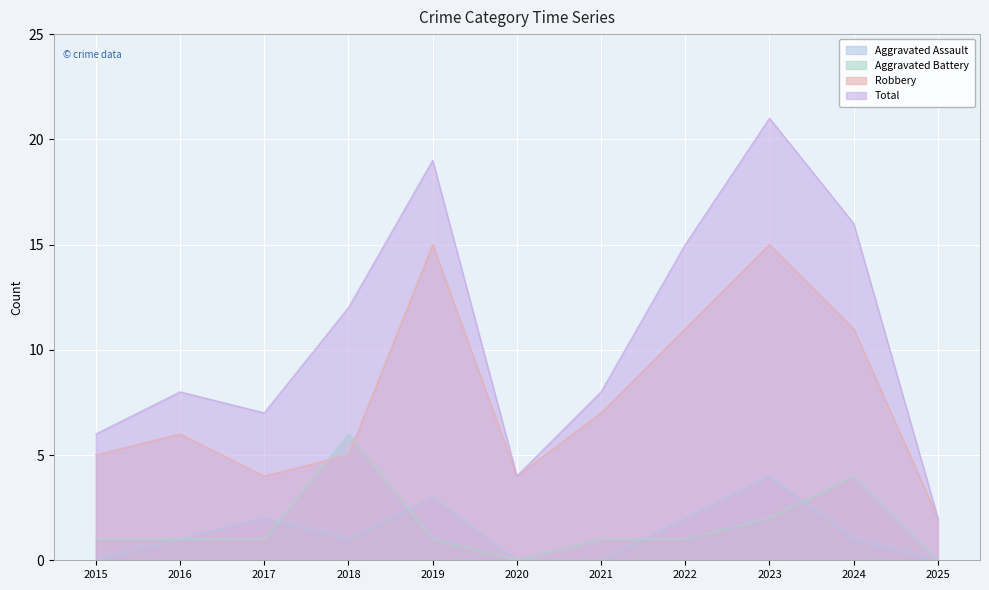

Between which two adjacent categories do Aggravated Battery and Robbery first intersect?

2017 and 2018